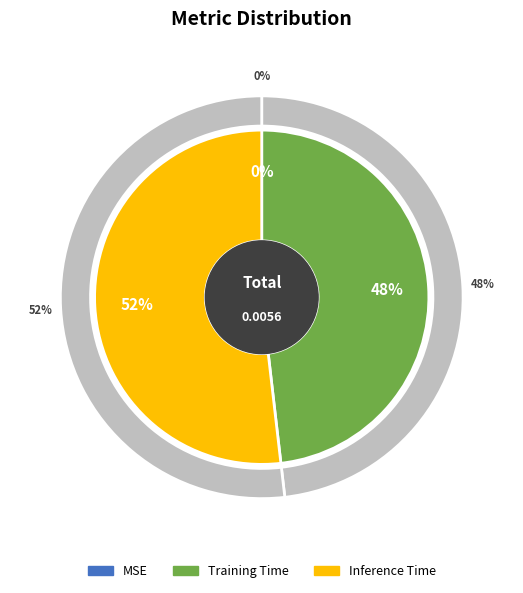

Which category has the smallest portion of the pie?

MSE